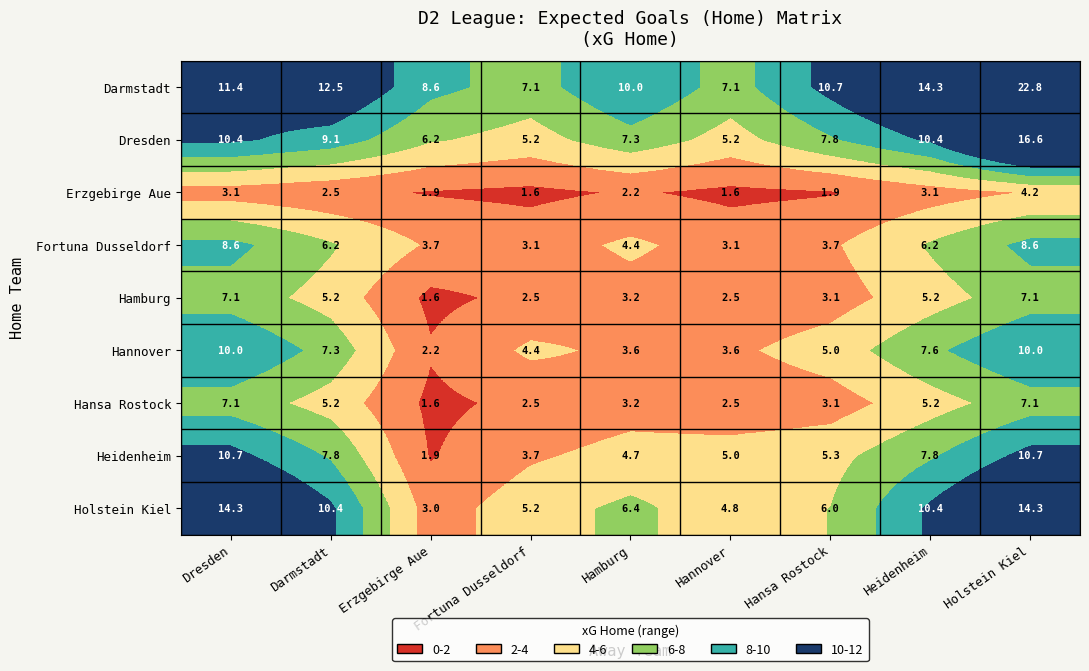

How many values in the Hannover series are below 5?

4